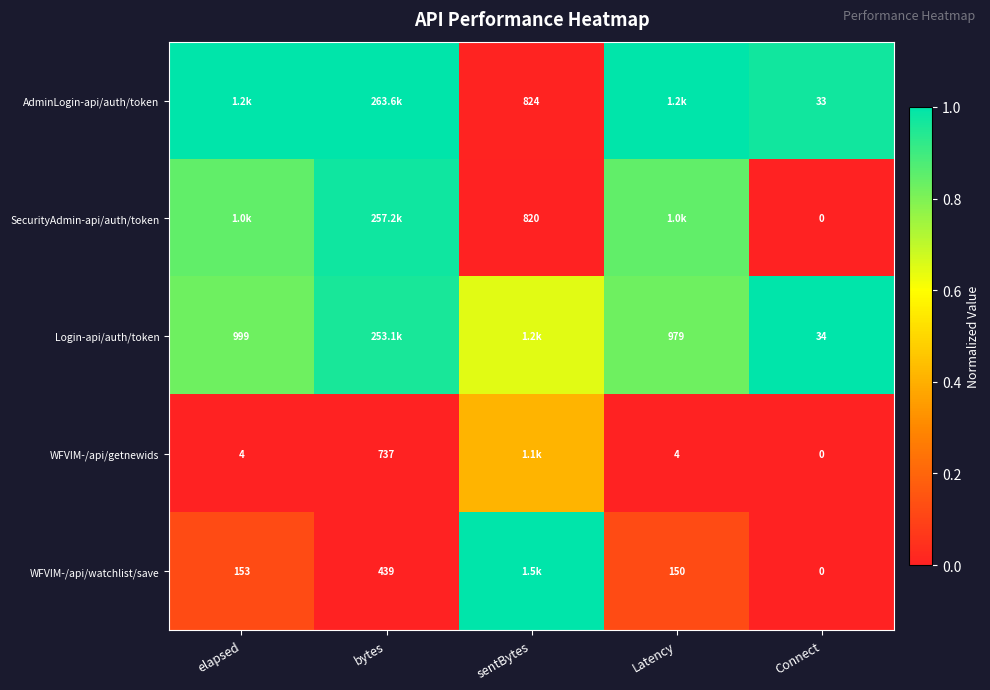

At how many categories does at least one series exceed 0?

5